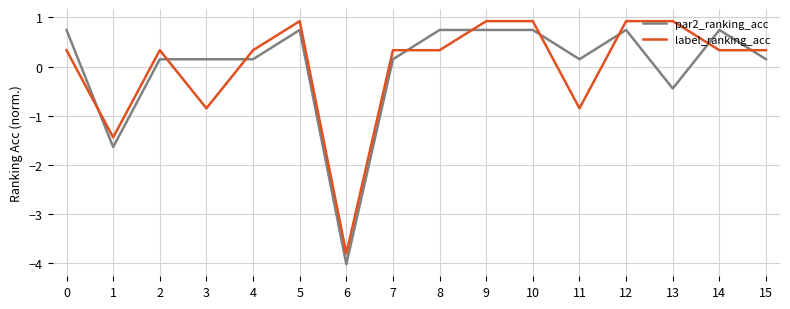

How many negative values does the label_ranking_acc series have?

4